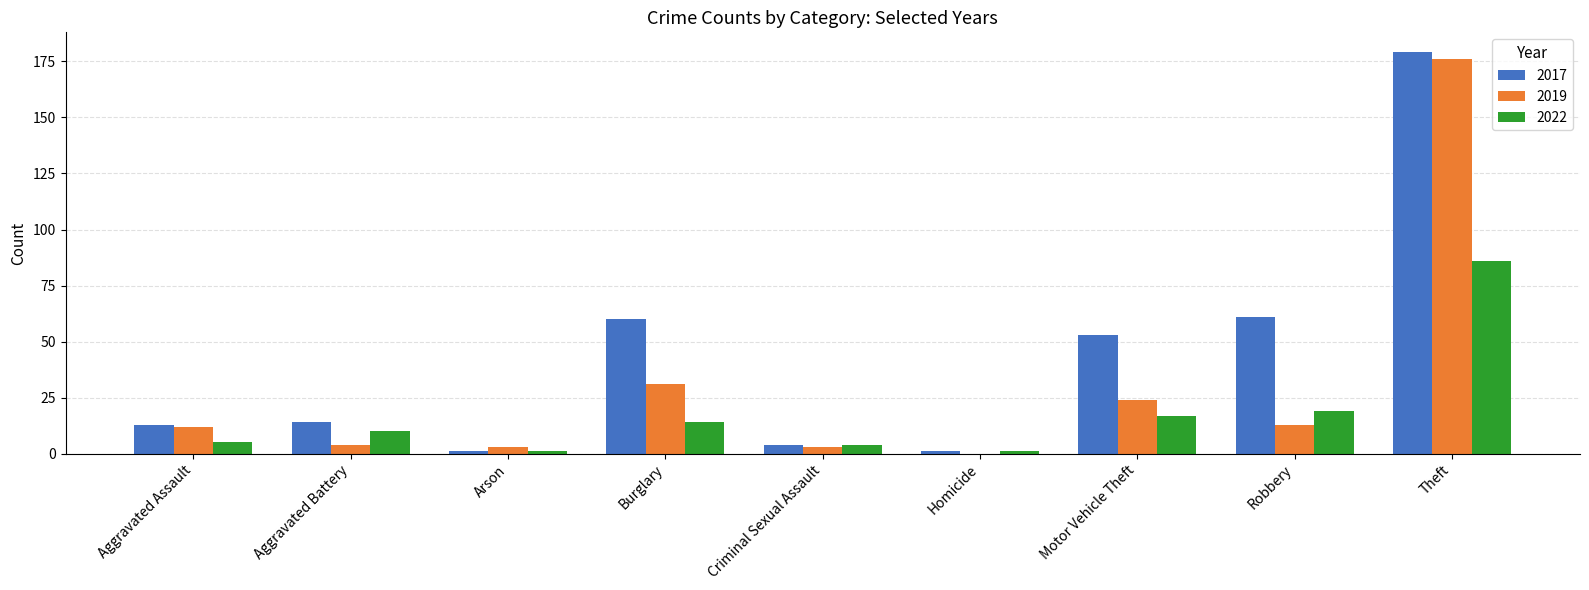

What is the total value across all series at Robbery?

93